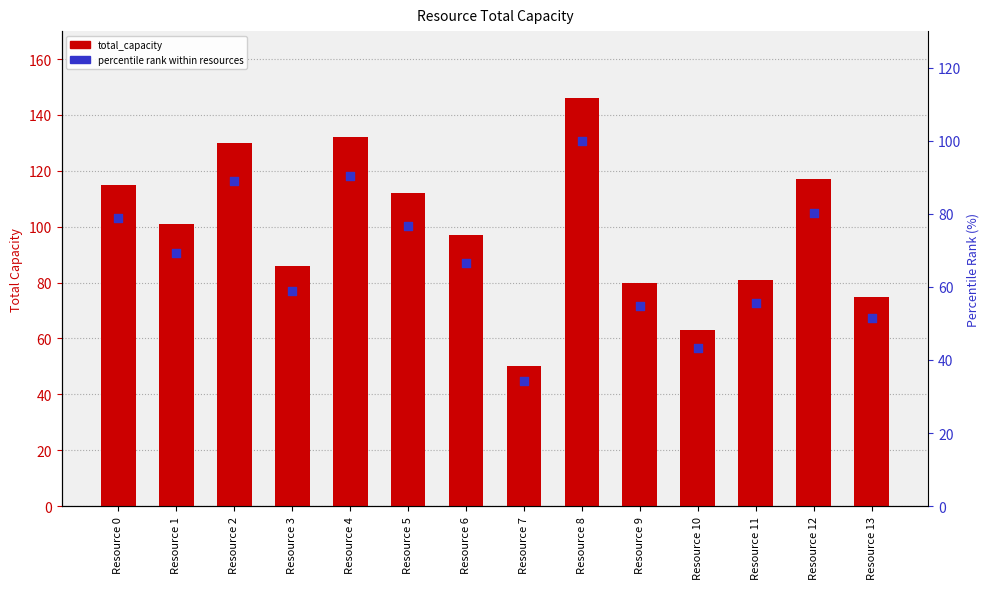

What is the total value across all series at Resource 0?

193.8